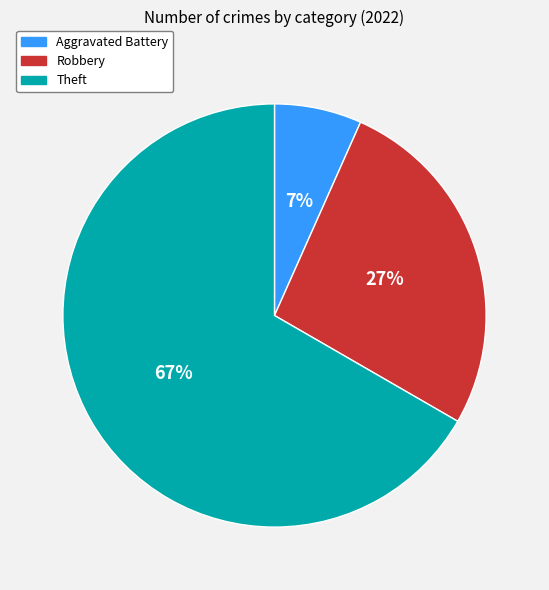

Is the sum of Aggravated Battery and Theft greater than half?

Yes